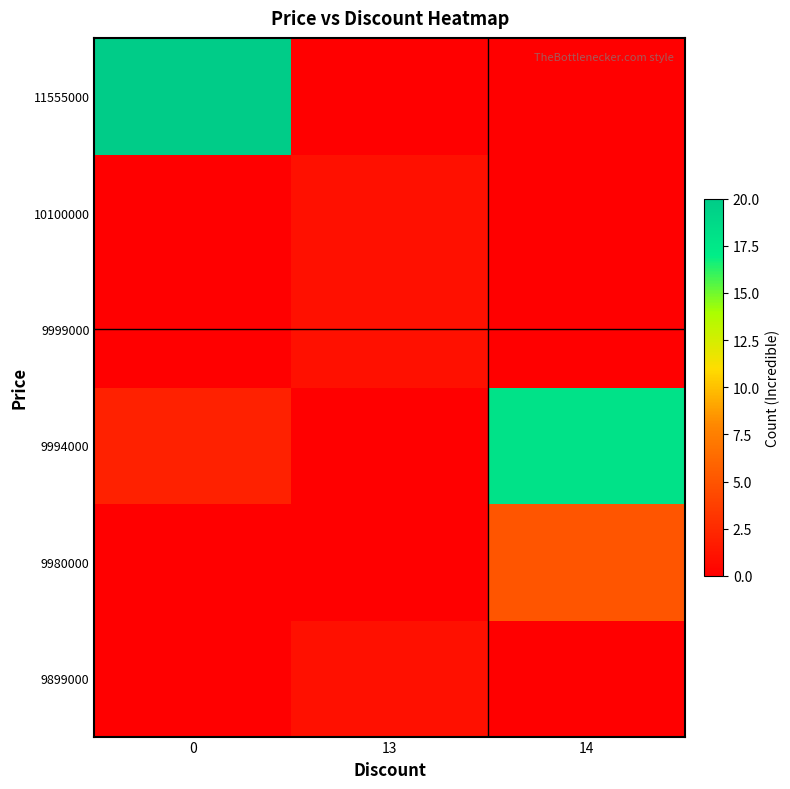

What is the spread (max minus min) of values at 0?

20